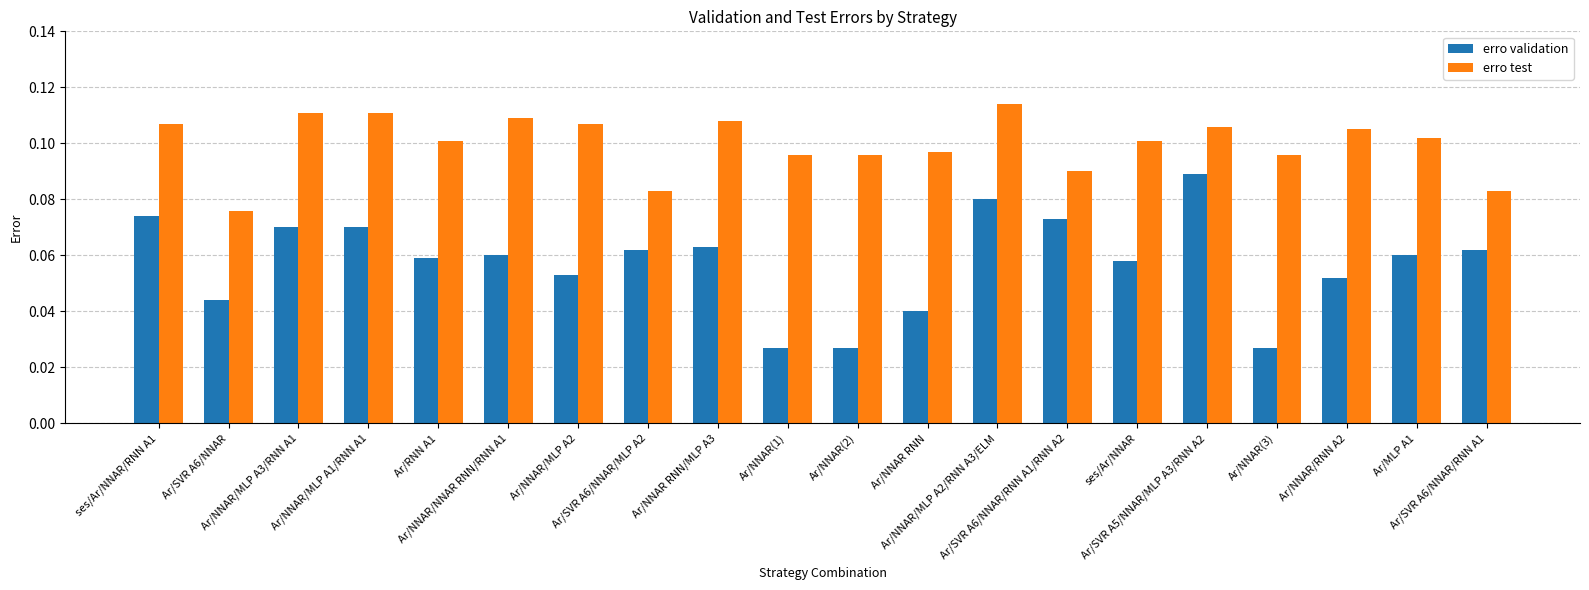

At how many categories does at least one series exceed 0?

20